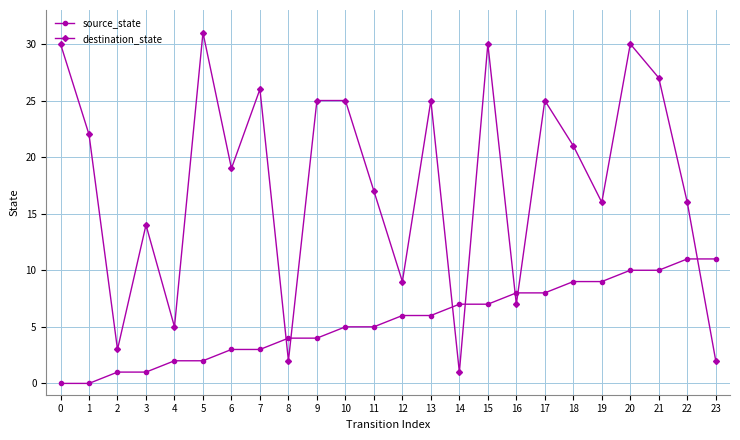

What is the value of the destination_state point at the 8th from the left?

26